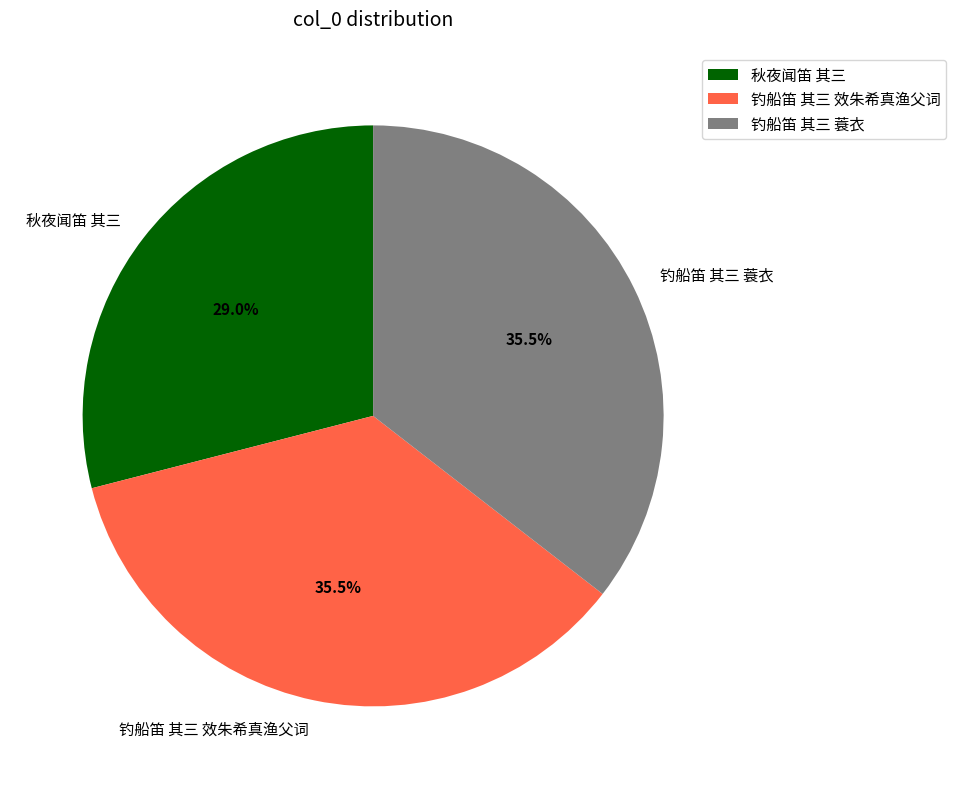

Which category has the smallest portion of the pie?

秋夜闻笛 其三